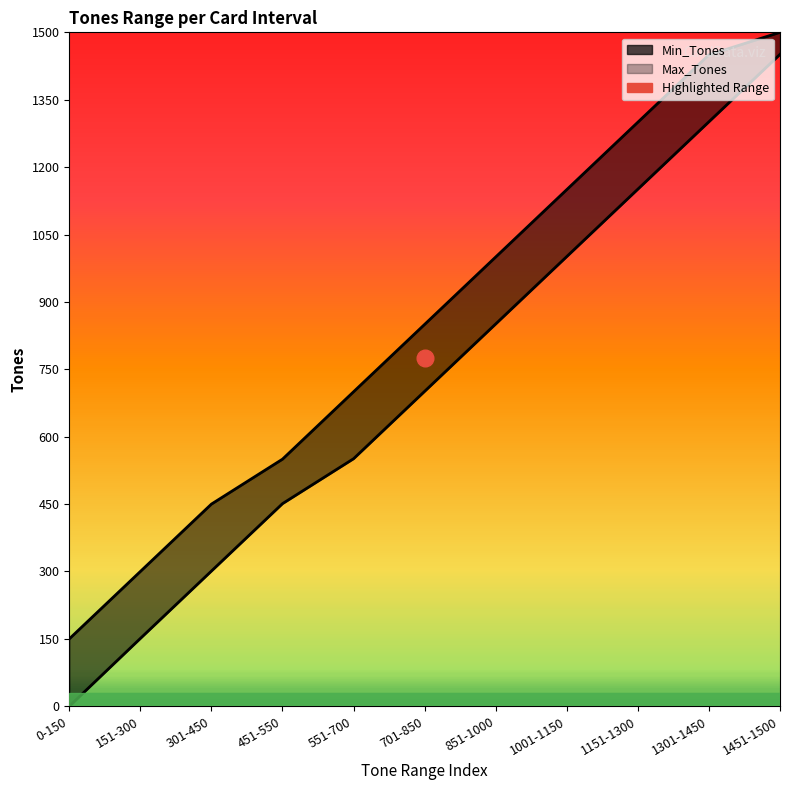

True or false: Max_Tones and Min_Tones intersect in this chart.

False